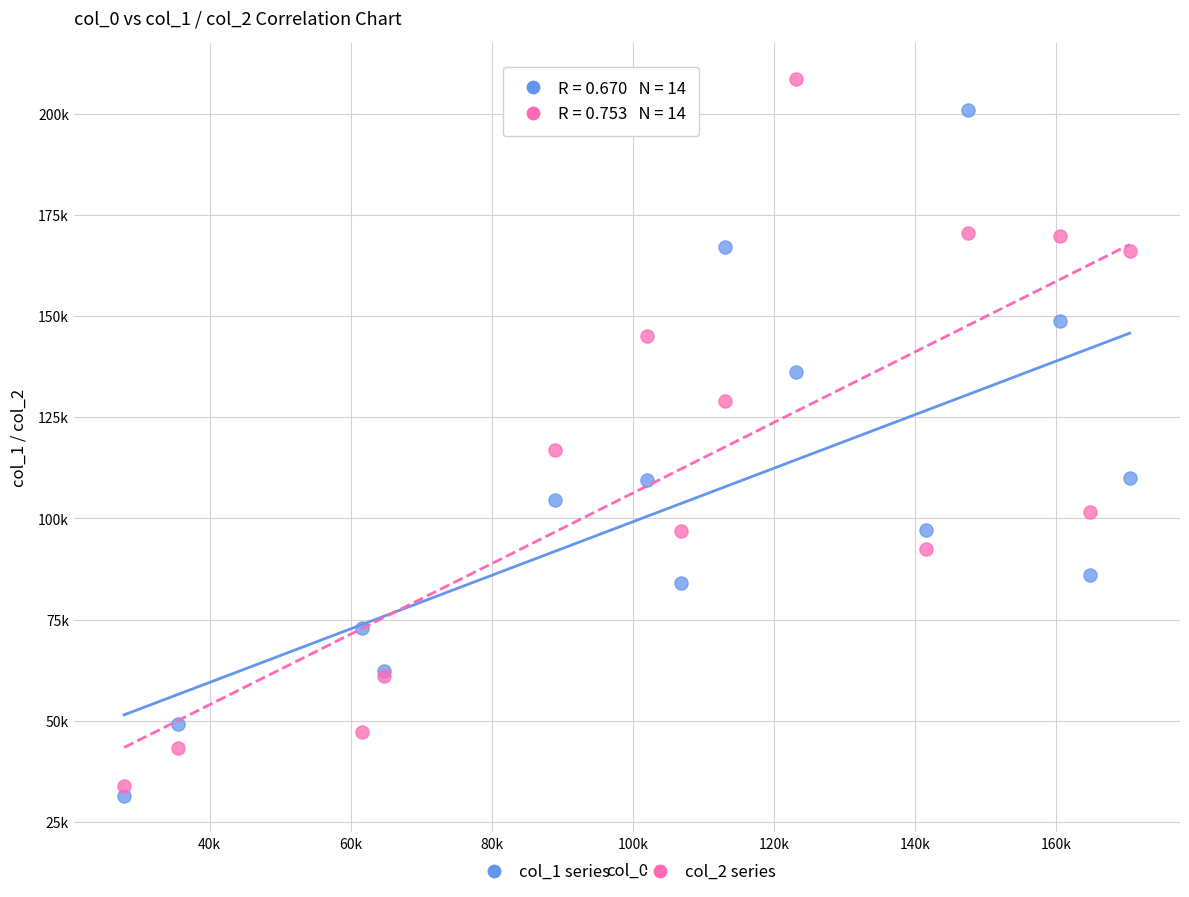

What are all the series names shown in the legend?

col_1 series, col_2 series